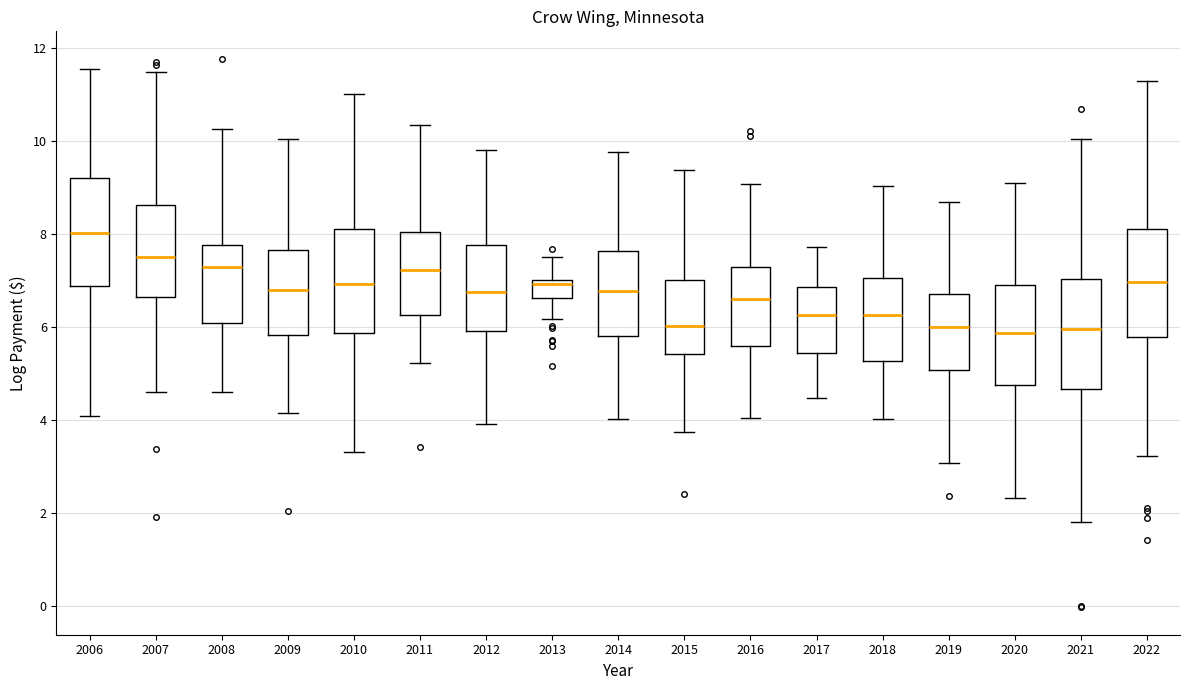

Reading left to right, transcribe this box plot: for each box, give where its median line is, the range the box spans, and where its two whiskers end, as read against the y-axis. The values are not printed on the chart, so give them approximately, as read against the axis.

2006: median 8.0, box 6.8 to 9.2, whiskers 4.0 to 11.6
2007: median 7.6, box 6.6 to 8.6, whiskers 4.6 to 11.4
2008: median 7.2, box 6.0 to 7.8, whiskers 4.6 to 10.2
2009: median 6.8, box 5.8 to 7.6, whiskers 4.2 to 10.0
2010: median 7.0, box 5.8 to 8.0, whiskers 3.4 to 11.0
2011: median 7.2, box 6.2 to 8.0, whiskers 5.2 to 10.4
2012: median 6.8, box 6.0 to 7.8, whiskers 3.8 to 9.8
2013: median 7.0 (just below the box's upper edge), box 6.6 to 7.0, whiskers 6.2 to 7.4
2014: median 6.8, box 5.8 to 7.6, whiskers 4.0 to 9.8
2015: median 6.0, box 5.4 to 7.0, whiskers 3.8 to 9.4
2016: median 6.6, box 5.6 to 7.2, whiskers 4.0 to 9.0
2017: median 6.2, box 5.4 to 6.8, whiskers 4.4 to 7.8
2018: median 6.2, box 5.2 to 7.0, whiskers 4.0 to 9.0
2019: median 6.0, box 5.0 to 6.6, whiskers 3.0 to 8.6
2020: median 5.8, box 4.8 to 6.8, whiskers 2.4 to 9.0
2021: median 6.0, box 4.6 to 7.0, whiskers 1.8 to 10.0
2022: median 7.0, box 5.8 to 8.2, whiskers 3.2 to 11.2